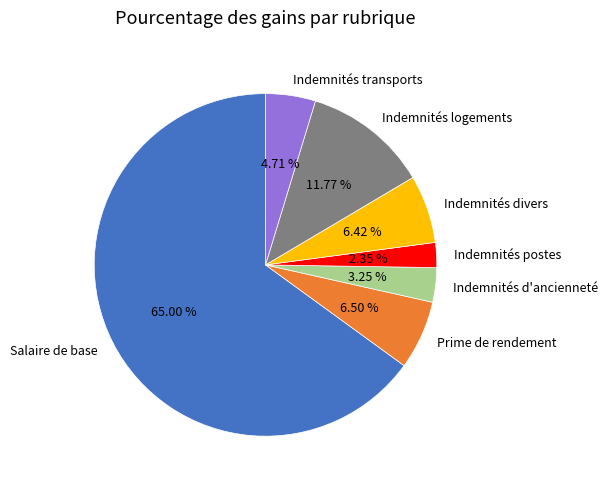

Between Indemnités logements and Indemnités d'ancienneté, which is larger?

Indemnités logements